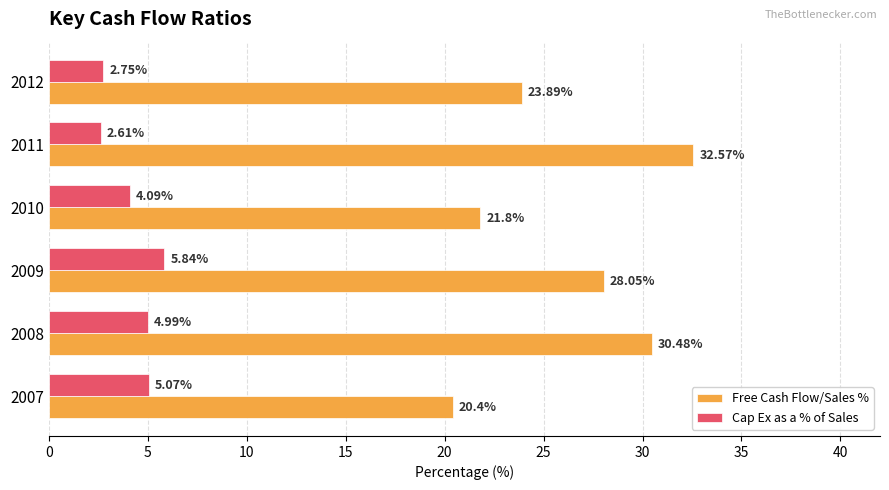

What is the total value across all series at 2011?

35.2